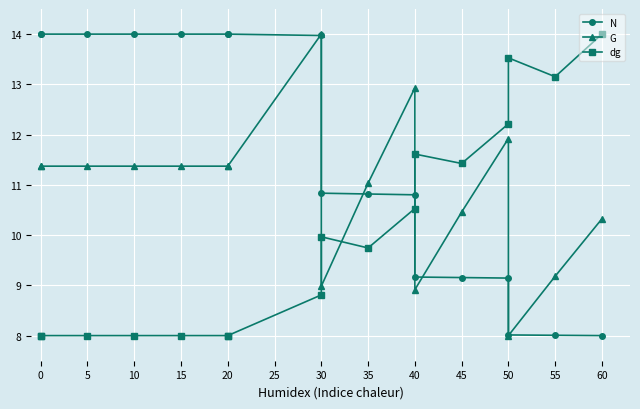

Which has a higher value, 5 or 55?

5